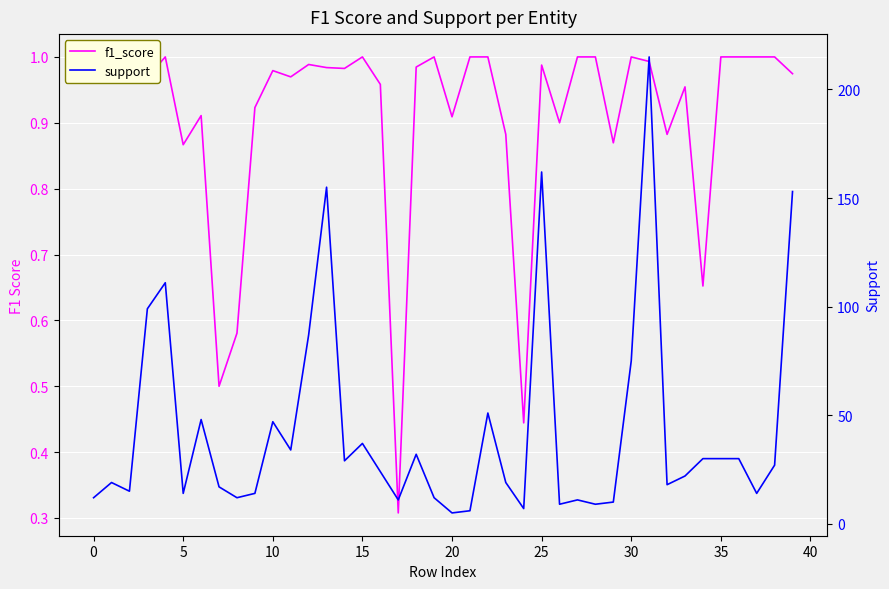

The value of f1_score at 24 is 0.4. True or false?

True